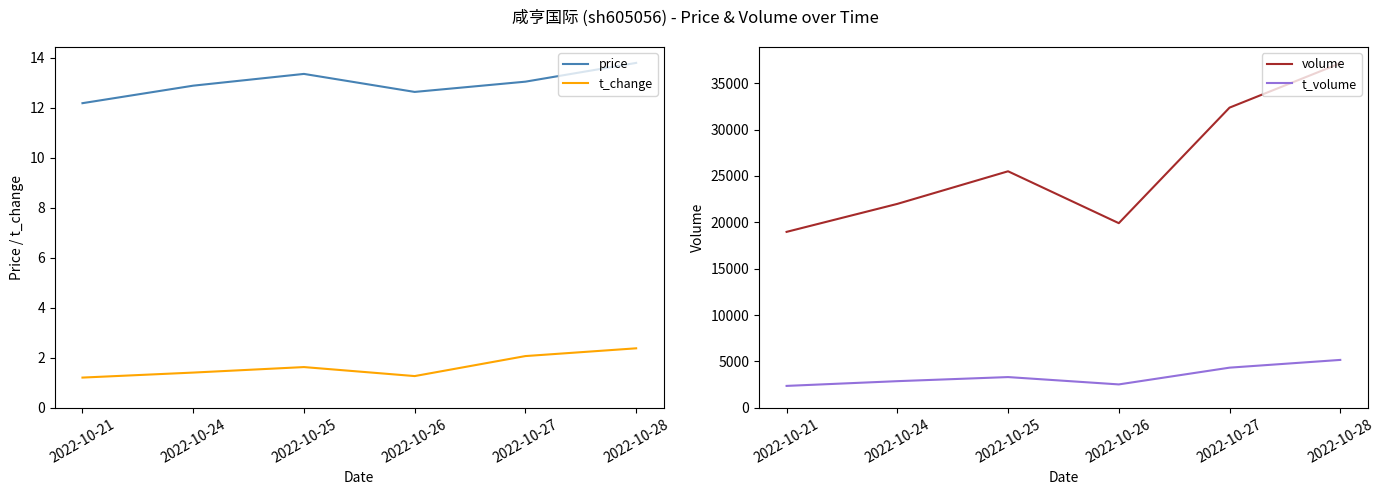

At which label does price reach its minimum?

2022-10-21